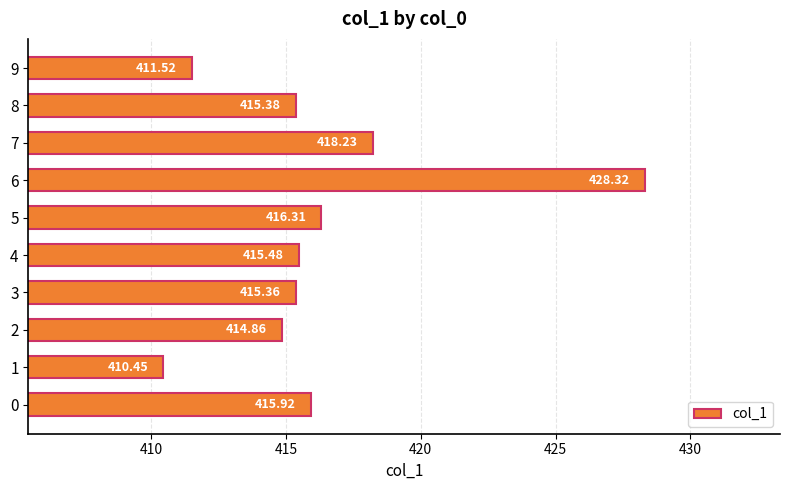

Rank the categories by value from highest to lowest.

6, 7, 5, 0, 4, 8, 3, 2, 9, 1